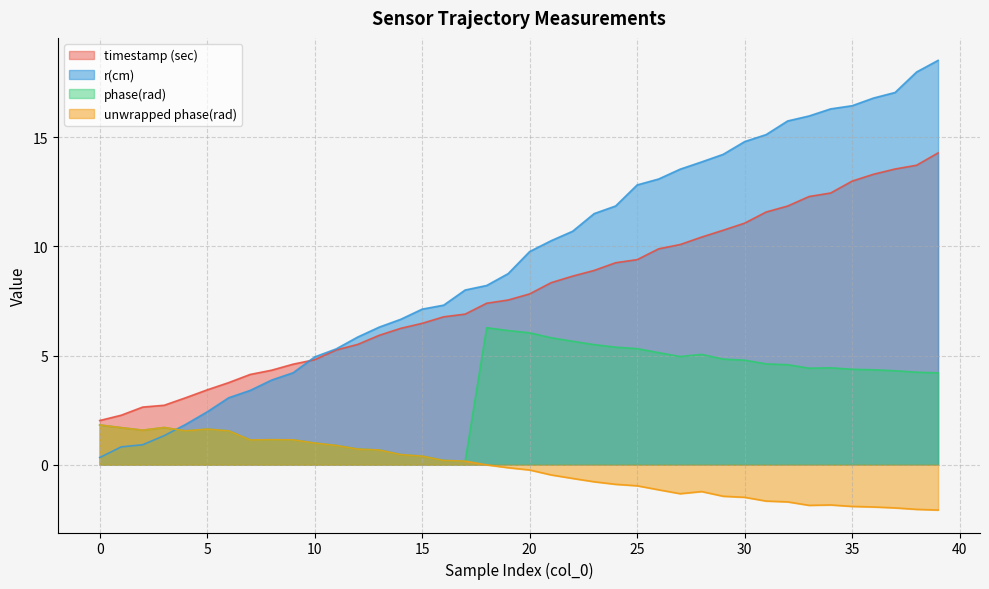

What is the average value of the phase(rad) series?

3.2